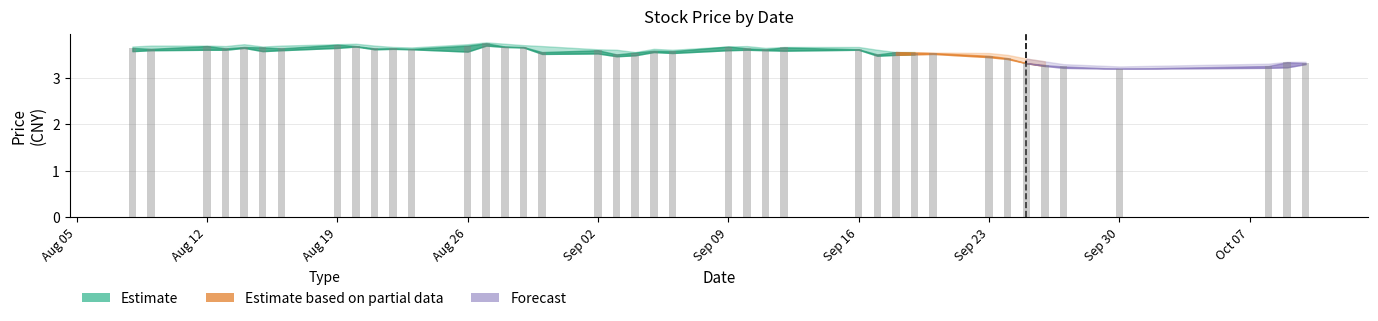

Count the values in the range 3 to 4.

40